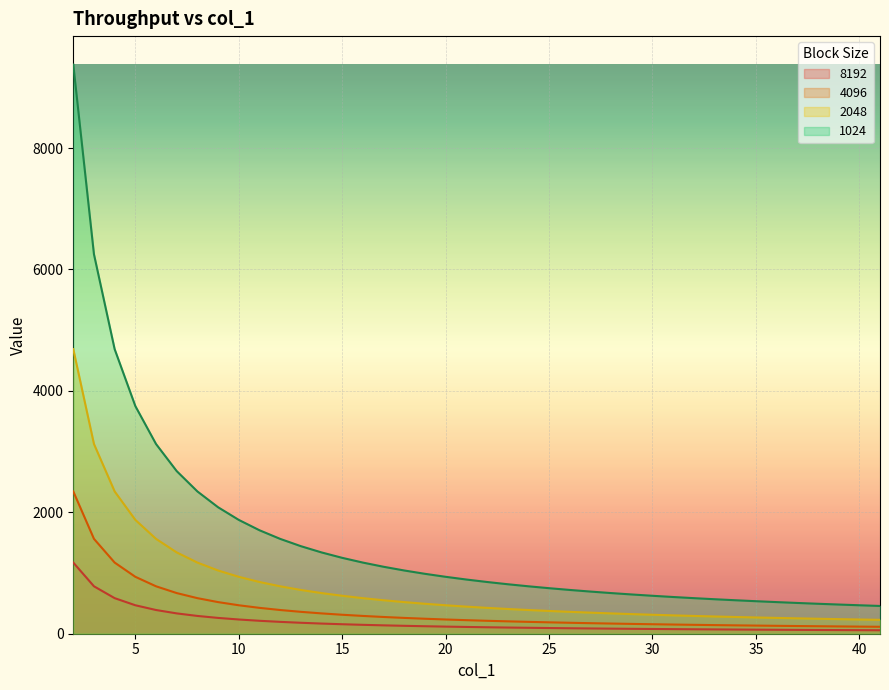

Which has a higher value, 16 or 39?

16